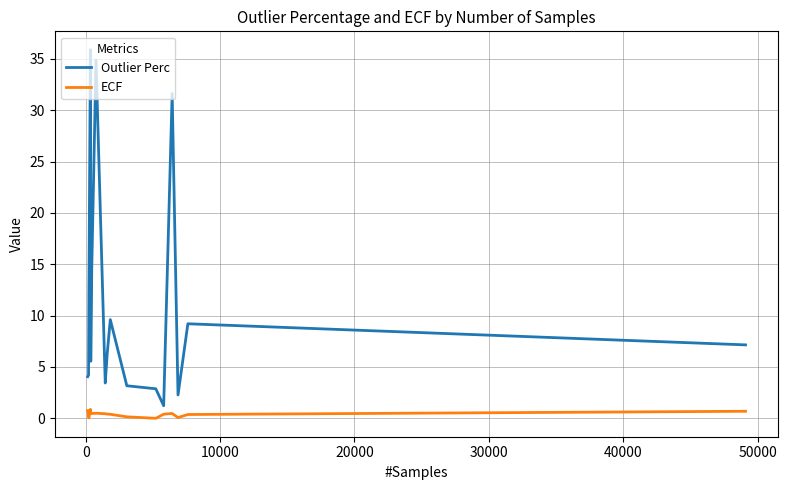

Which series has the widest spread of values?

Outlier Perc